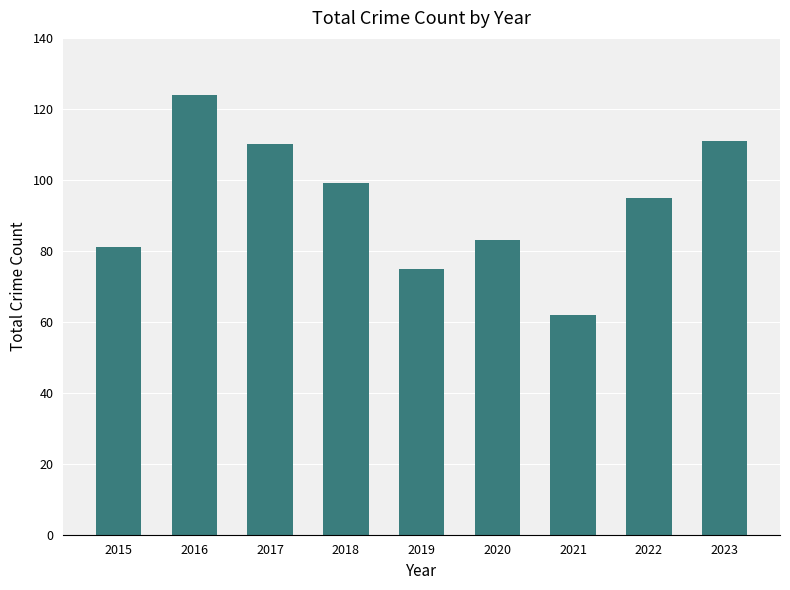

How many bars are there in total?

9